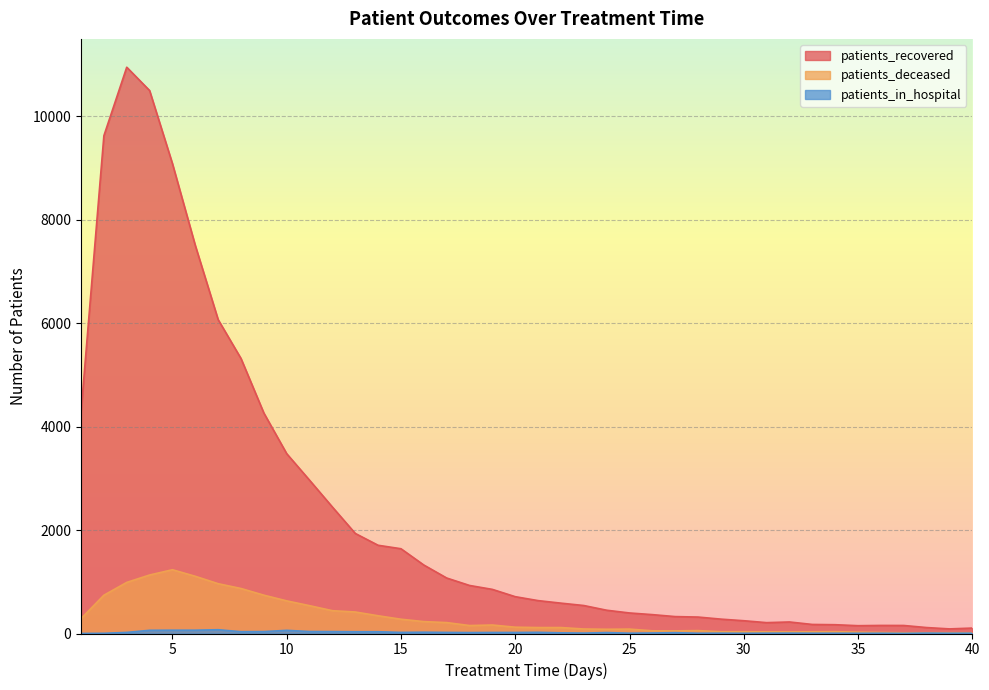

Reading left to right, what are all the values shown in this chart?

patients_recovered: 4278	9625	10950	10499	9085	7503	6069	5317	4263	3477	2964	2445	1935	1706	1639	1324	1073	929	853	712	636	587	541	450	397	365	327	318	278	247	210	223	175	170	151	156	155	115	89	105
patients_deceased: 288	740	988	1131	1233	1106	963	870	741	631	538	441	416	343	276	230	211	154	164	122	115	115	87	82	85	52	51	56	34	34	32	31	33	35	26	20	14	15	15	14
patients_in_hospital: 1	4	21	62	64	64	73	35	37	61	38	37	34	34	21	25	21	18	20	20	23	13	8	18	6	10	16	5	6	4	6	7	5	5	4	5	2	8	5	6